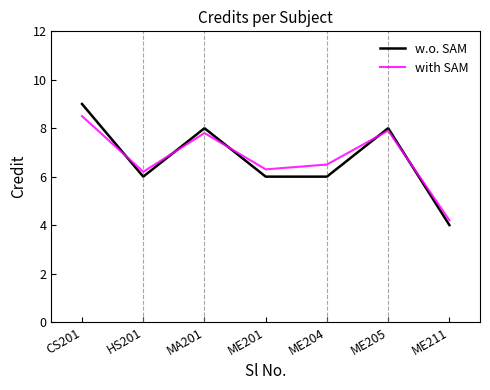

Which label corresponds to the largest value in the chart?

CS201